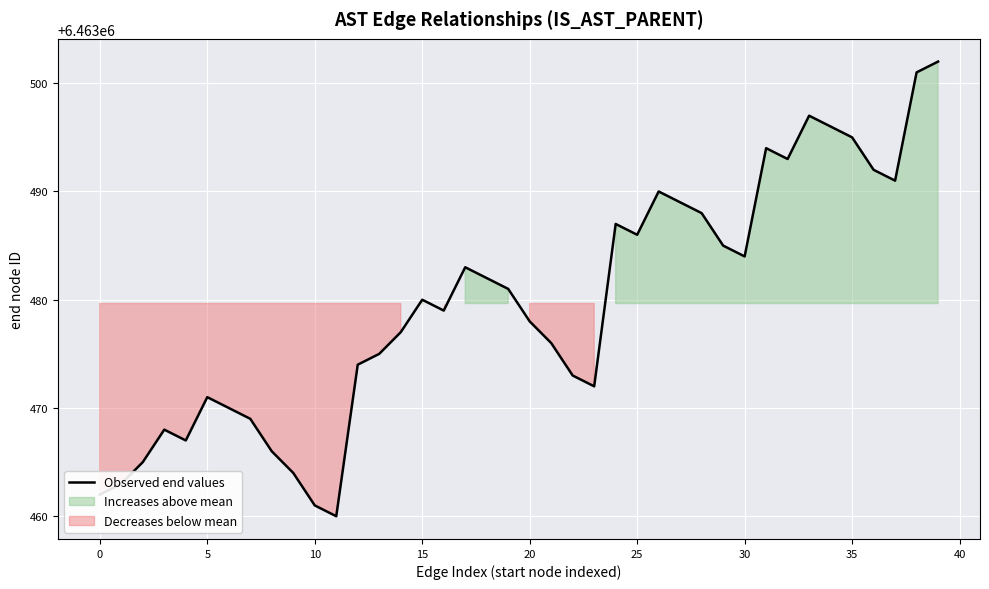

Reading left to right, list all the values displayed in this chart.

6463462	6463463	6463465	6463468	6463467	6463471	6463470	6463469	6463466	6463464	6463461	6463460	6463474	6463475	6463477	6463480	6463479	6463483	6463482	6463481	6463478	6463476	6463473	6463472	6463487	6463486	6463490	6463489	6463488	6463485	6463484	6463494	6463493	6463497	6463496	6463495	6463492	6463491	6463501	6463502